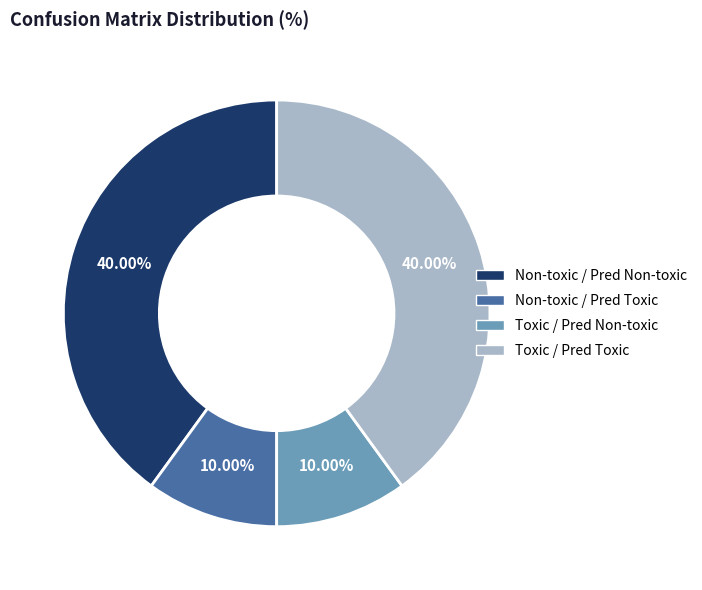

What is the ratio of the value at Toxic / Pred Toxic to the value at Toxic / Pred Non-toxic?

4.0